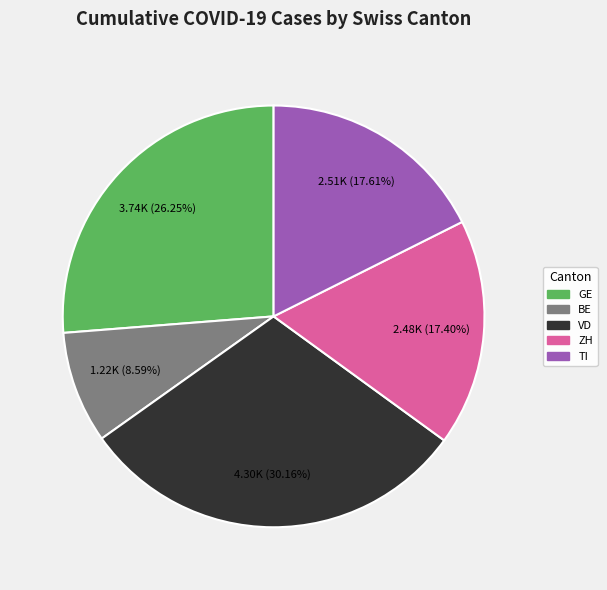

Between VD and TI, which is larger?

VD